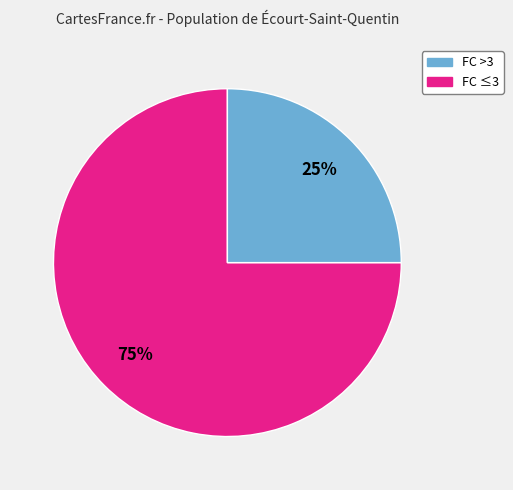

To the nearest percent, what is the difference between the largest and smallest slice percentages?

50%